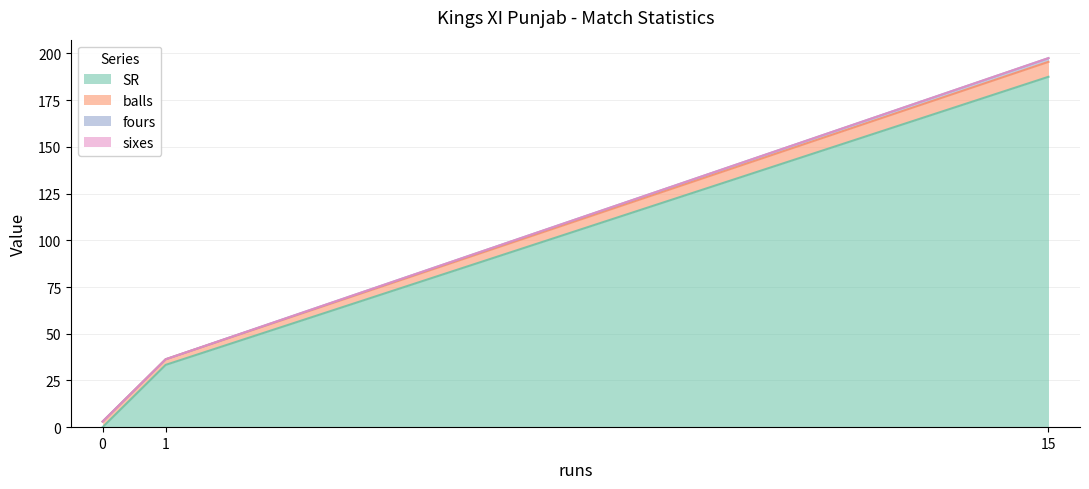

Rank the series at 0 from highest to lowest value.

balls, SR, fours, sixes